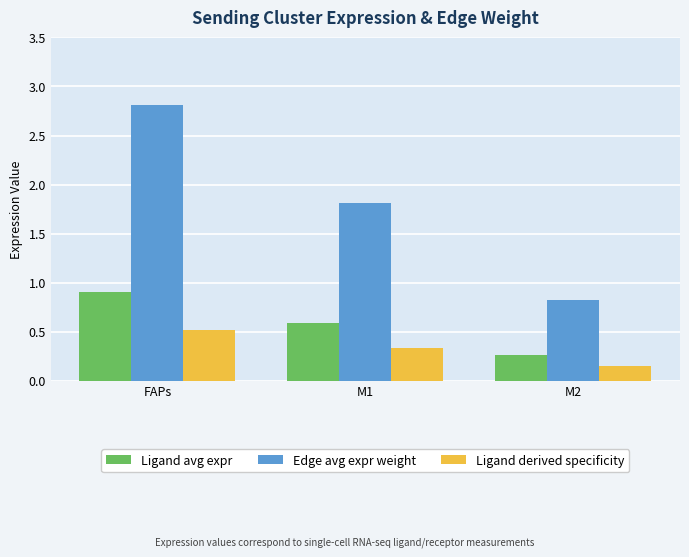

What is the label of the 2nd bar from the right?

M1